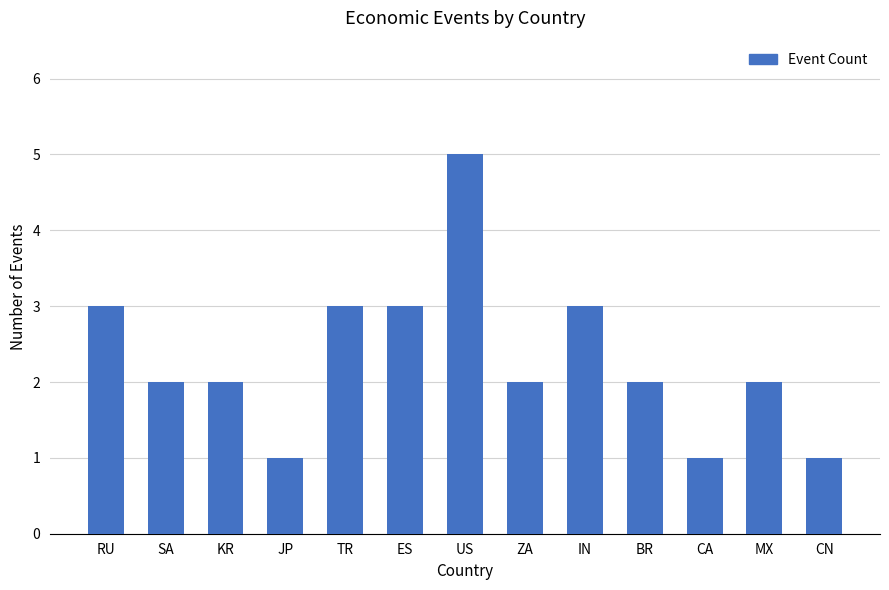

What is the difference between the maximum and minimum values?

4